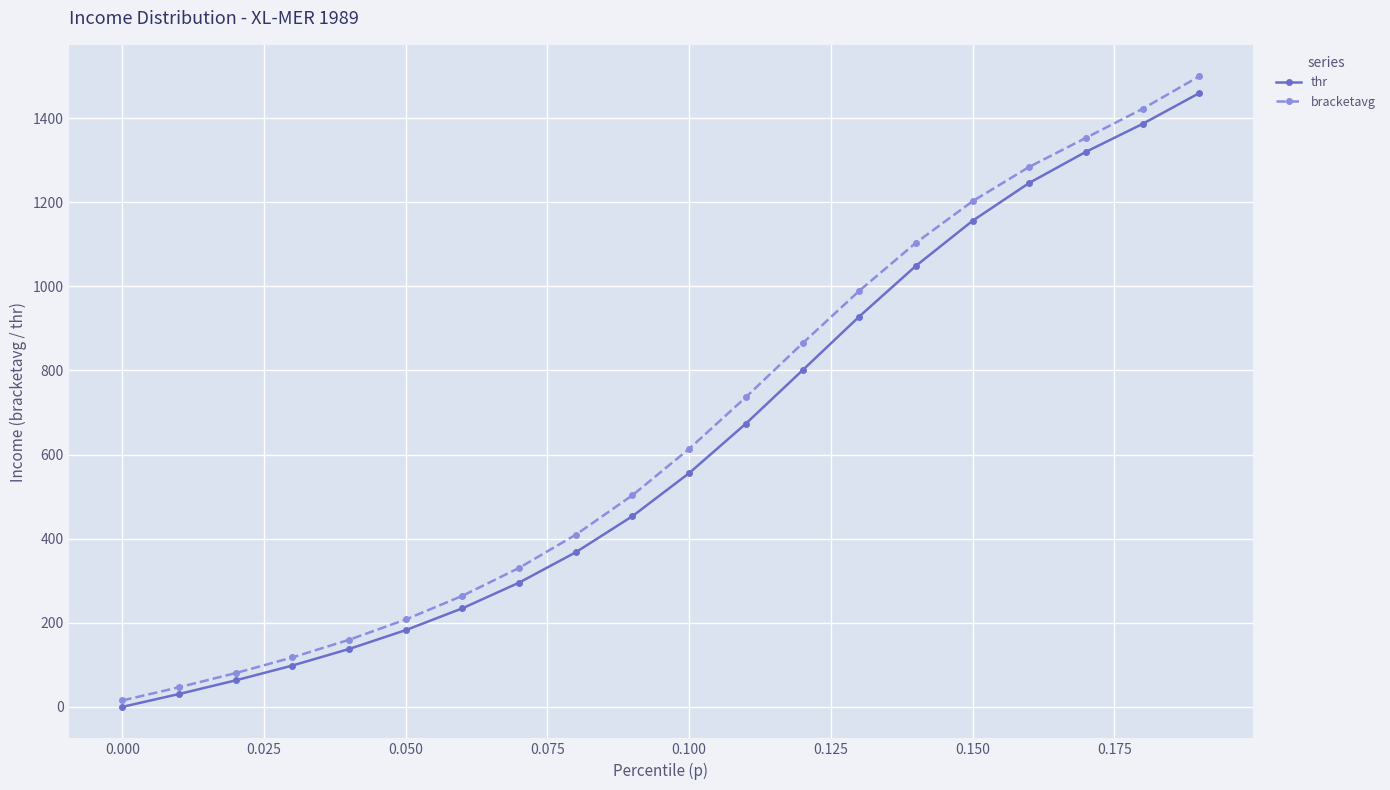

How many values in the thr series are below 555?

10